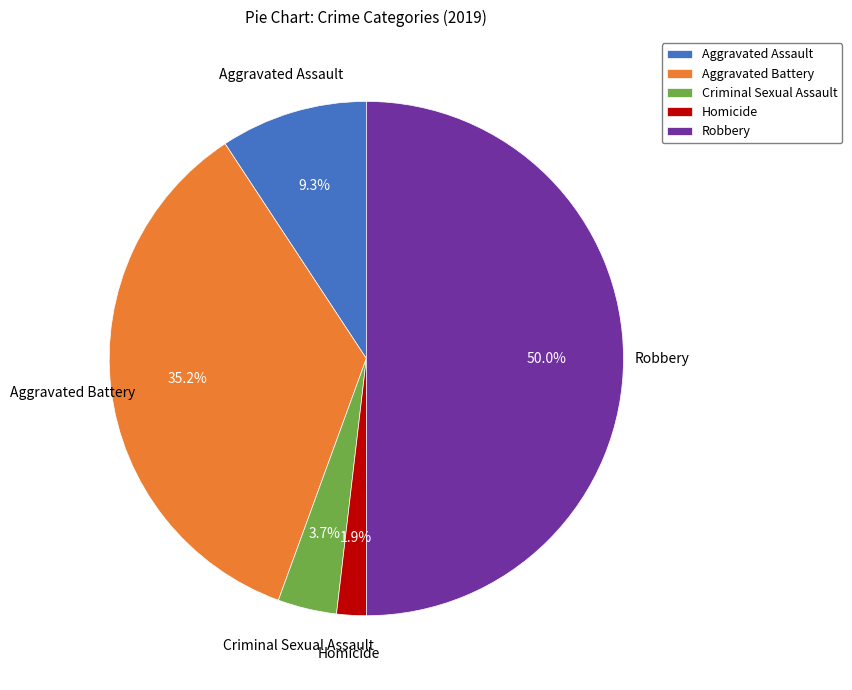

The Aggravated Battery slice represents 35% of the pie. True or false?

True